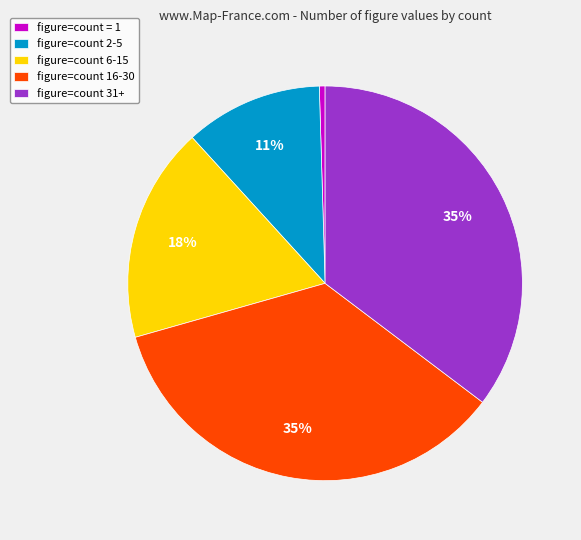

To the nearest percent, what percentage of the pie is figure=count 6-15?

18%